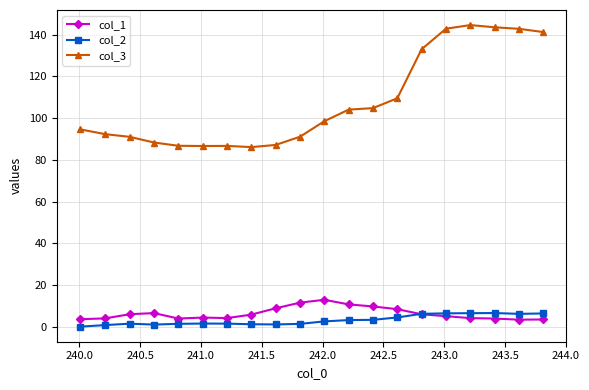

Does the chart display data point markers on the line(s)?

Yes